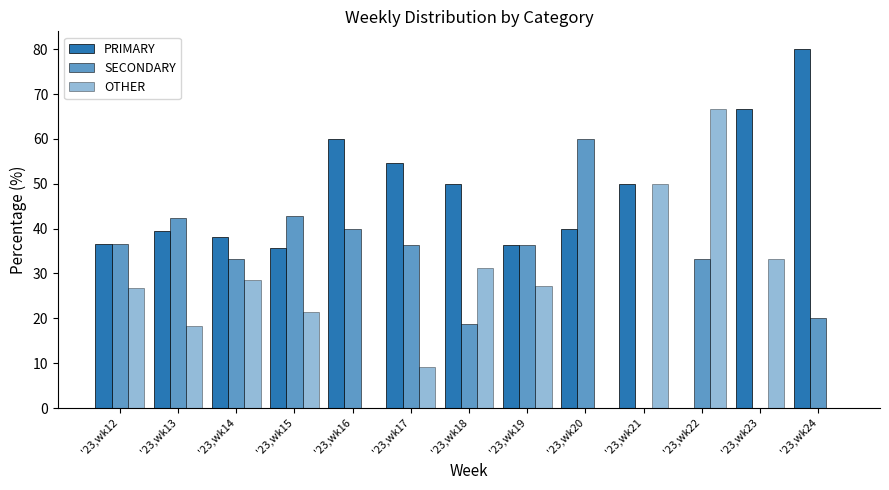

The SECONDARY series shows 40.0 at '23,wk16. True or false?

True